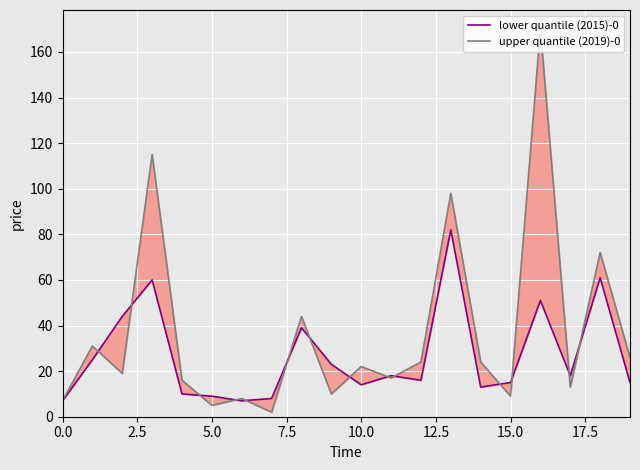

How many interior local peaks does the upper quantile (2019)-0 series have?

8